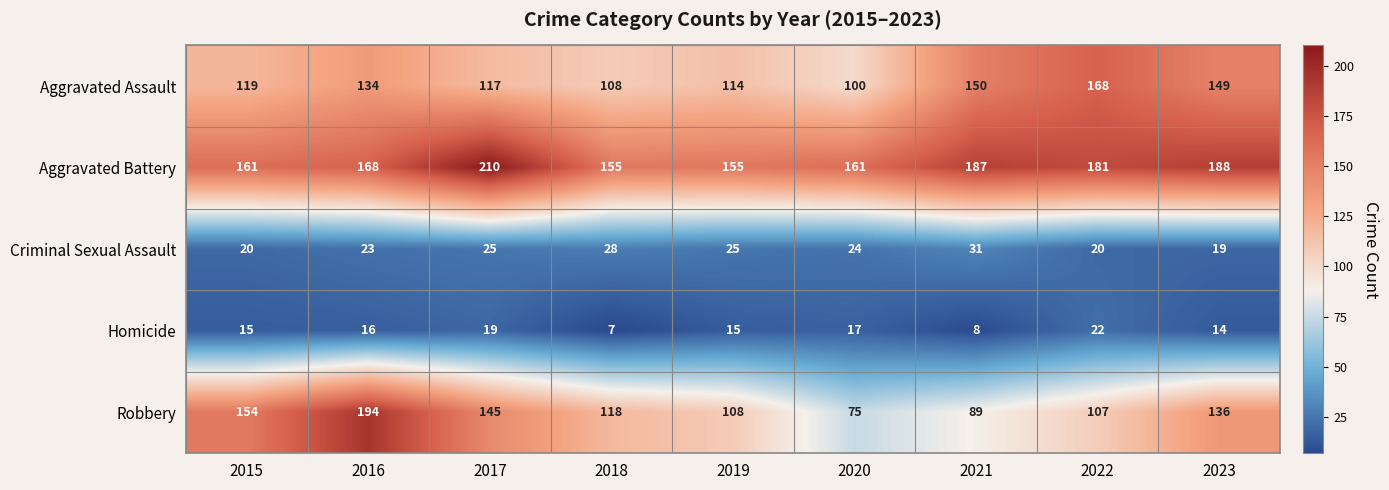

Which series has the widest spread of values?

Robbery